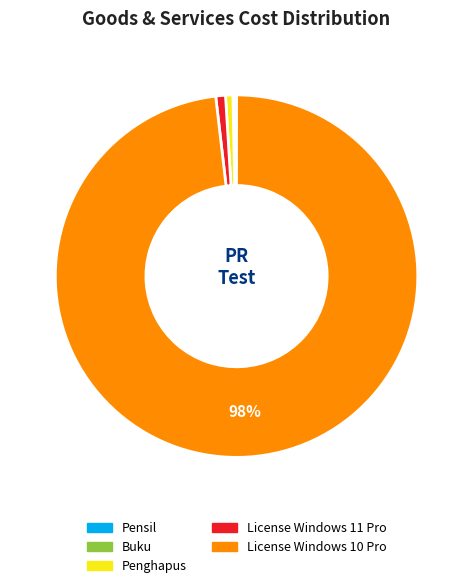

To the nearest percent, what is the difference between the largest and smallest slice percentages?

98%